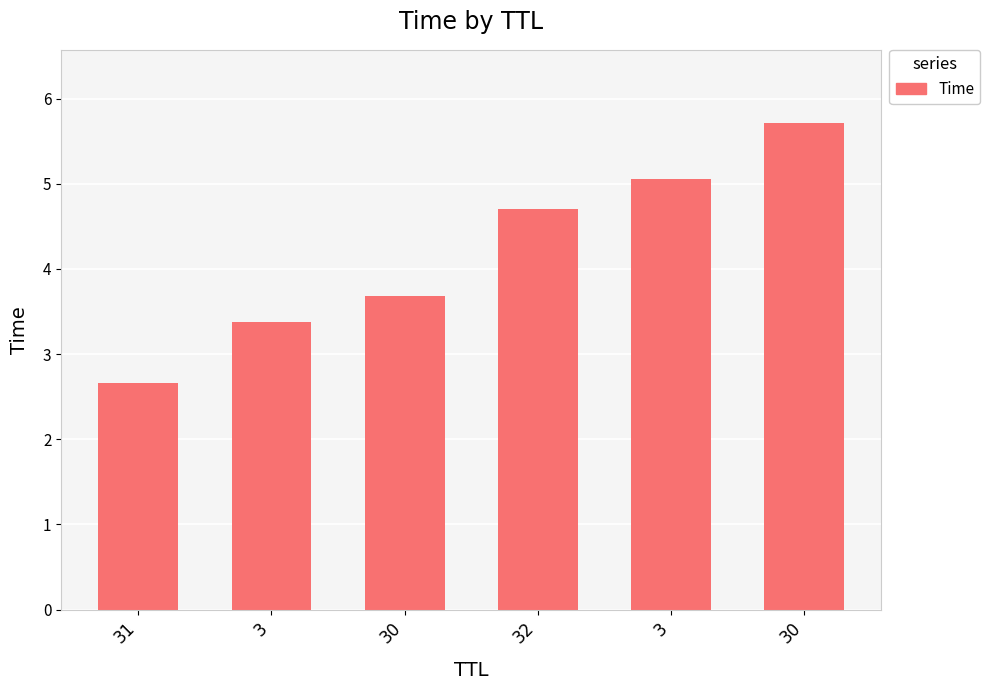

How many bars are there in total?

6